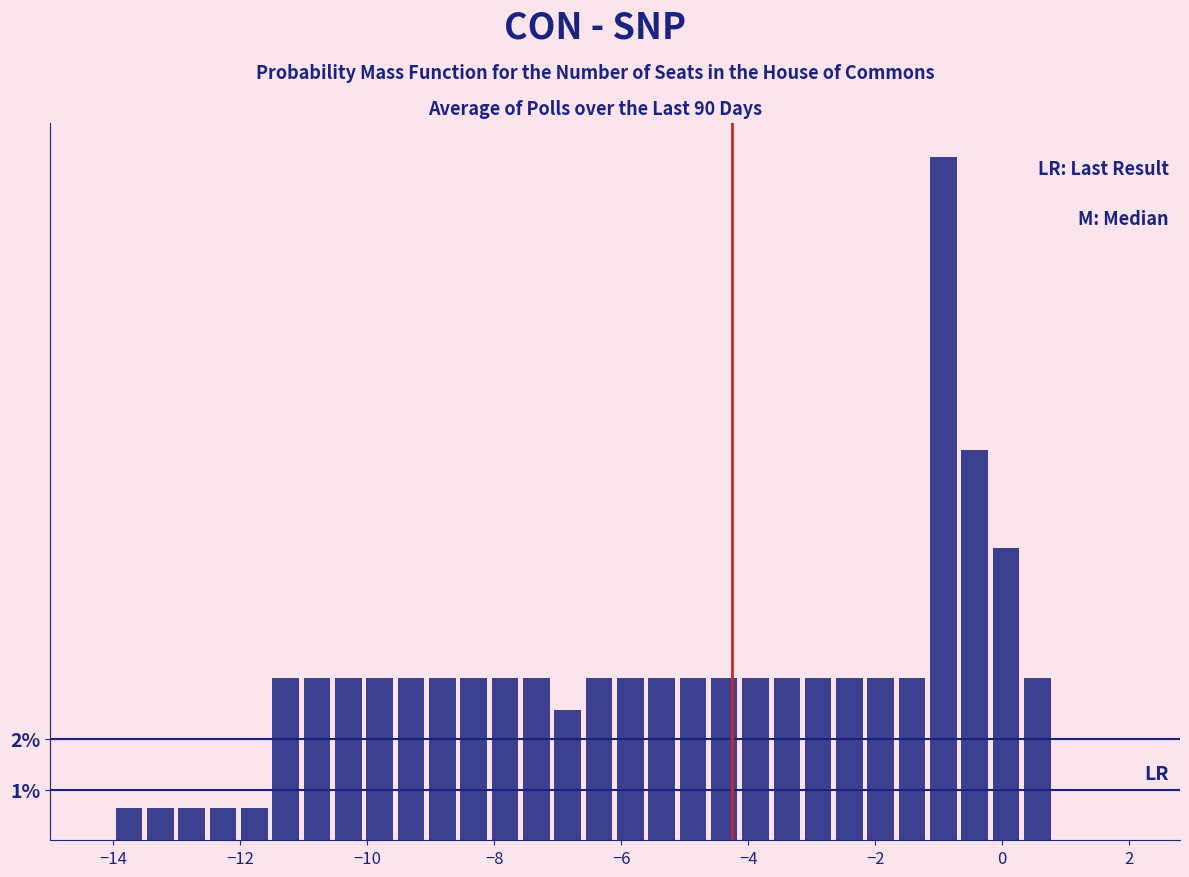

Around what value on the x-axis is the tallest bar? Give the approximate position of its centre, as read against the axis.

-1.0